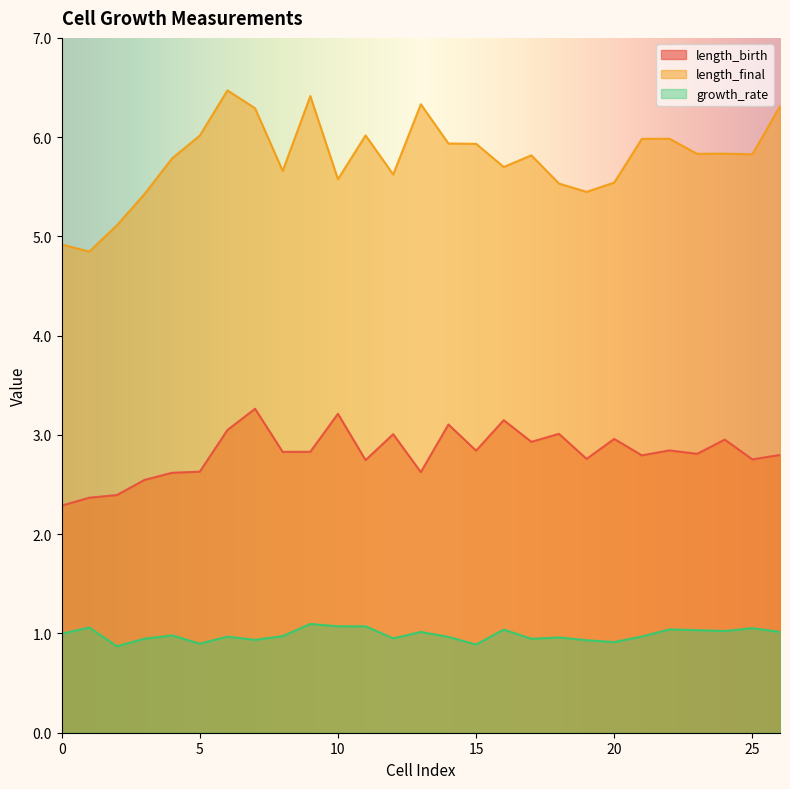

The length_birth series shows 2.9 at 17. True or false?

True